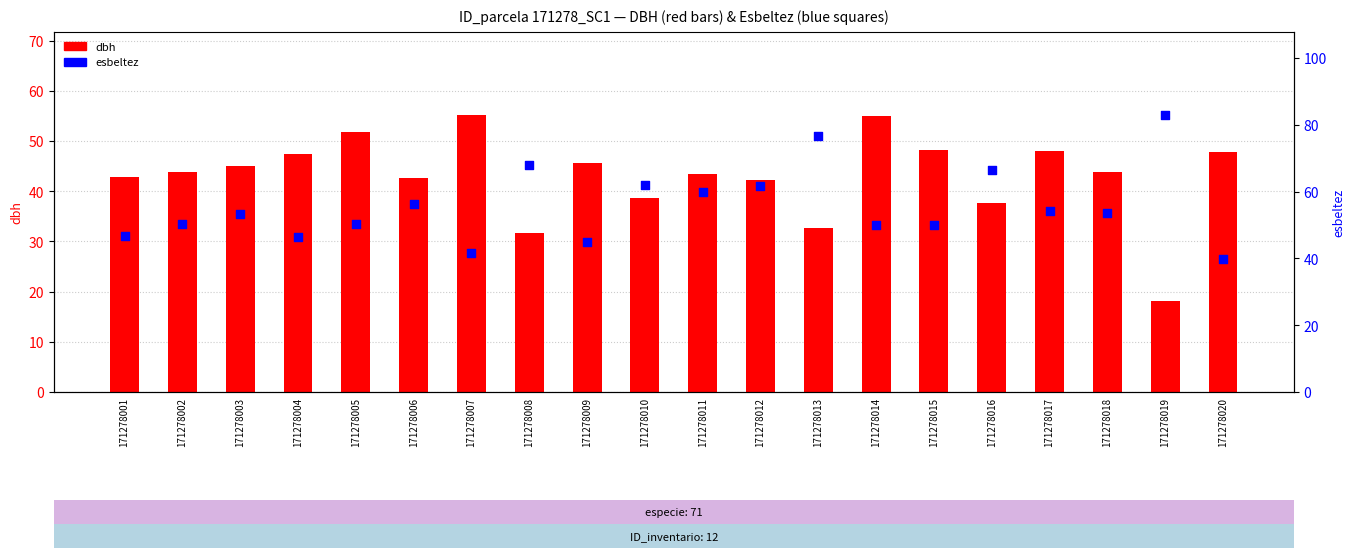

At which category is the sum across all series the highest?

171278013